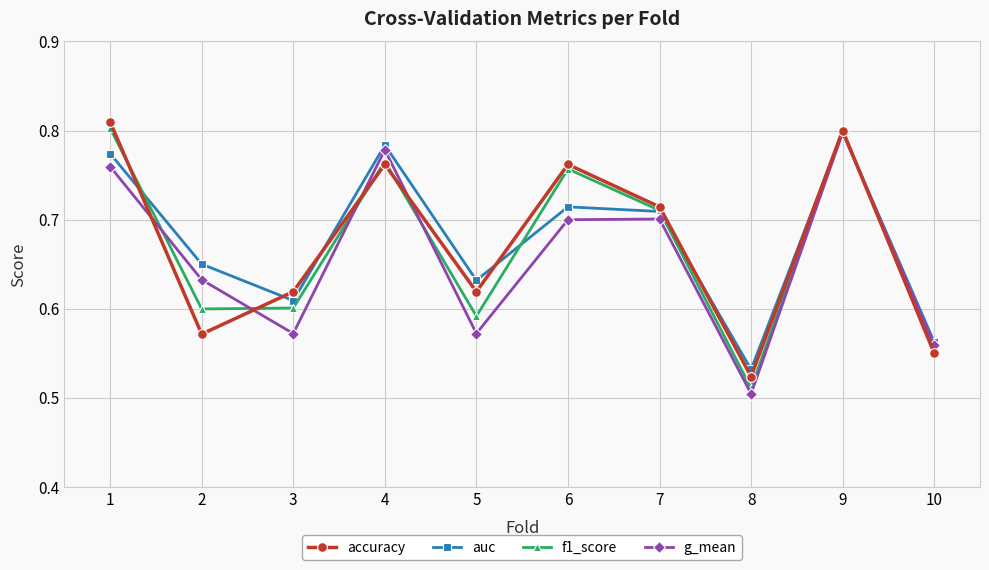

Which category has the lowest value in the f1_score series?

8